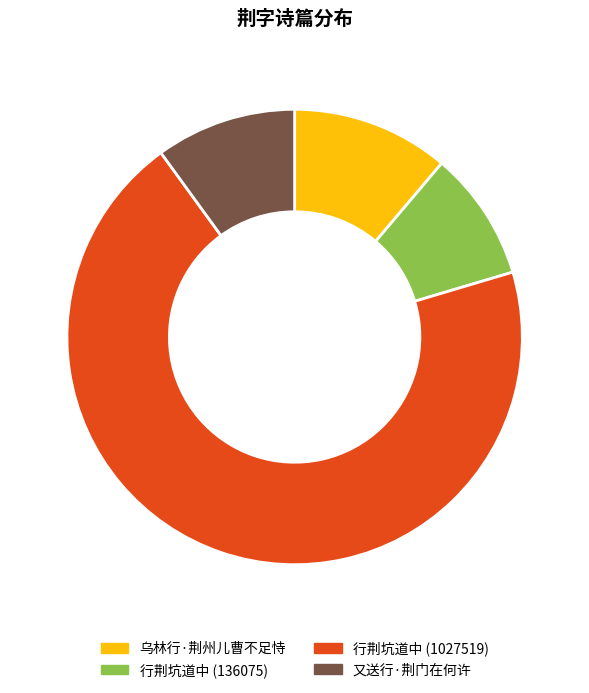

Combined, do 乌林行·荆州儿曹不足恃 and 行荆坑道中 (1027519) account for over 50%?

Yes